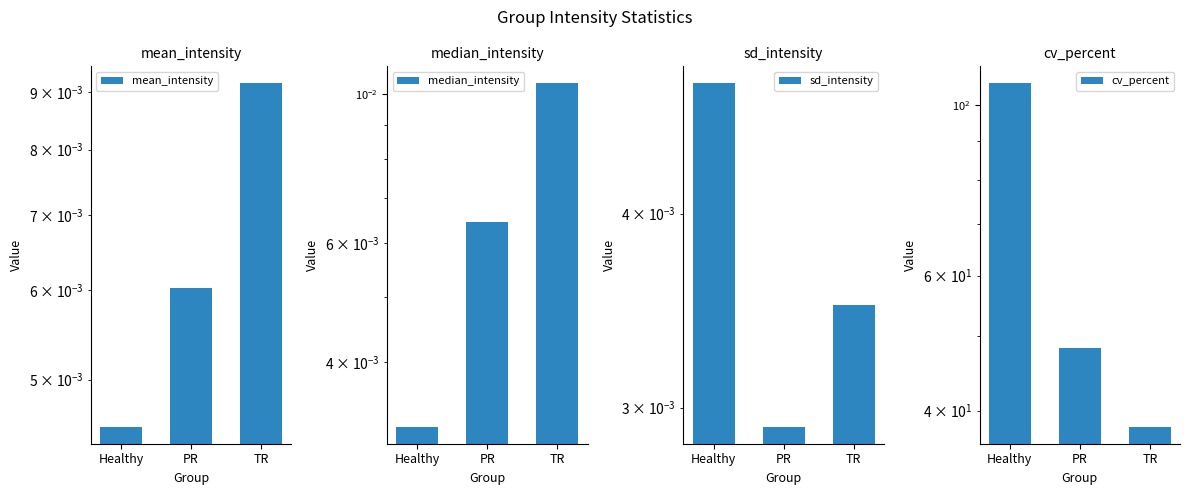

What position from the right is PR?

2